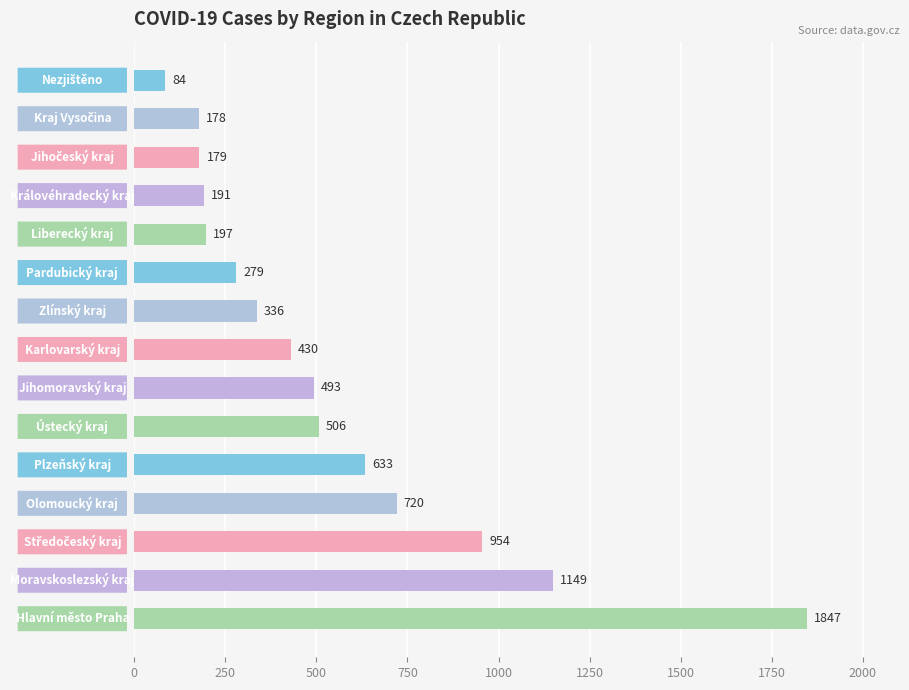

What is the value of the 7th bar from the top?

336